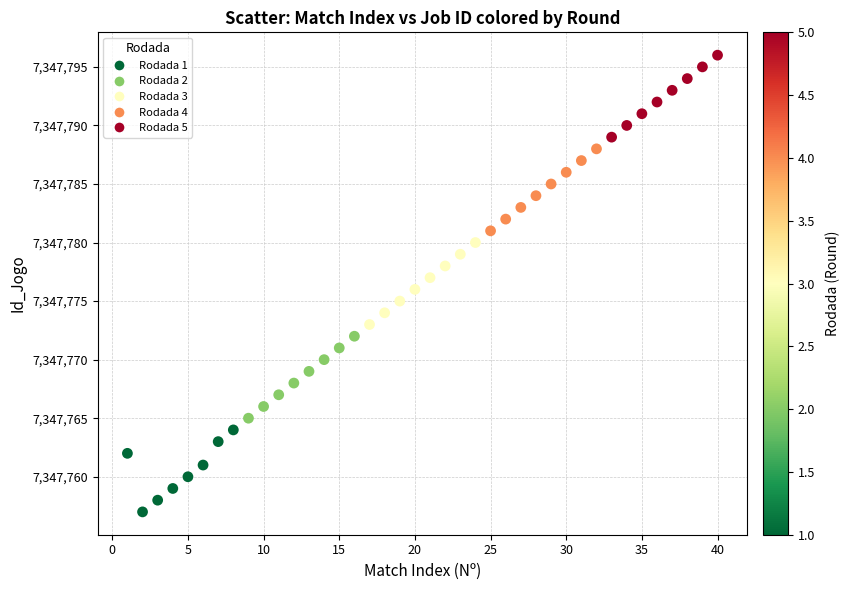

What is the range of Y values (max minus min)?

39